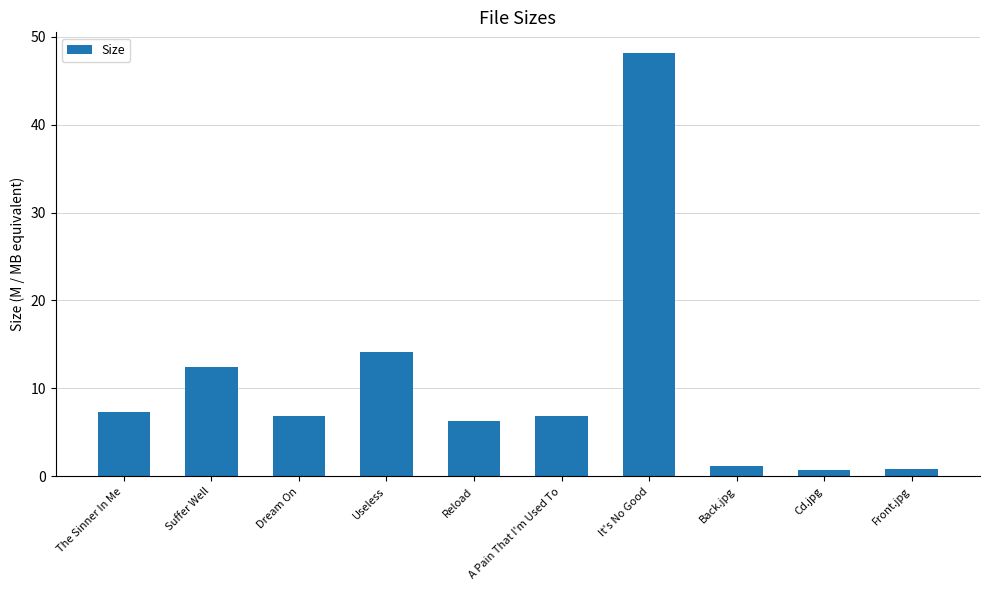

What is the change in value from Useless to A Pain That I'm Used To?

-7.2